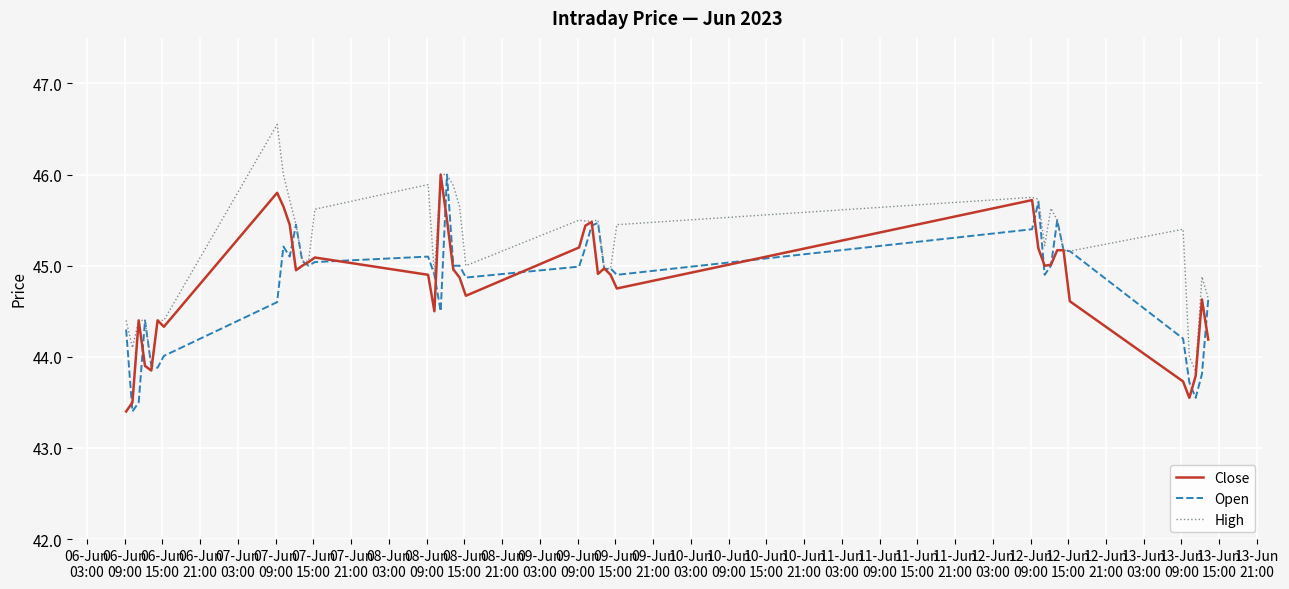

Which series has the largest total across all categories?

High